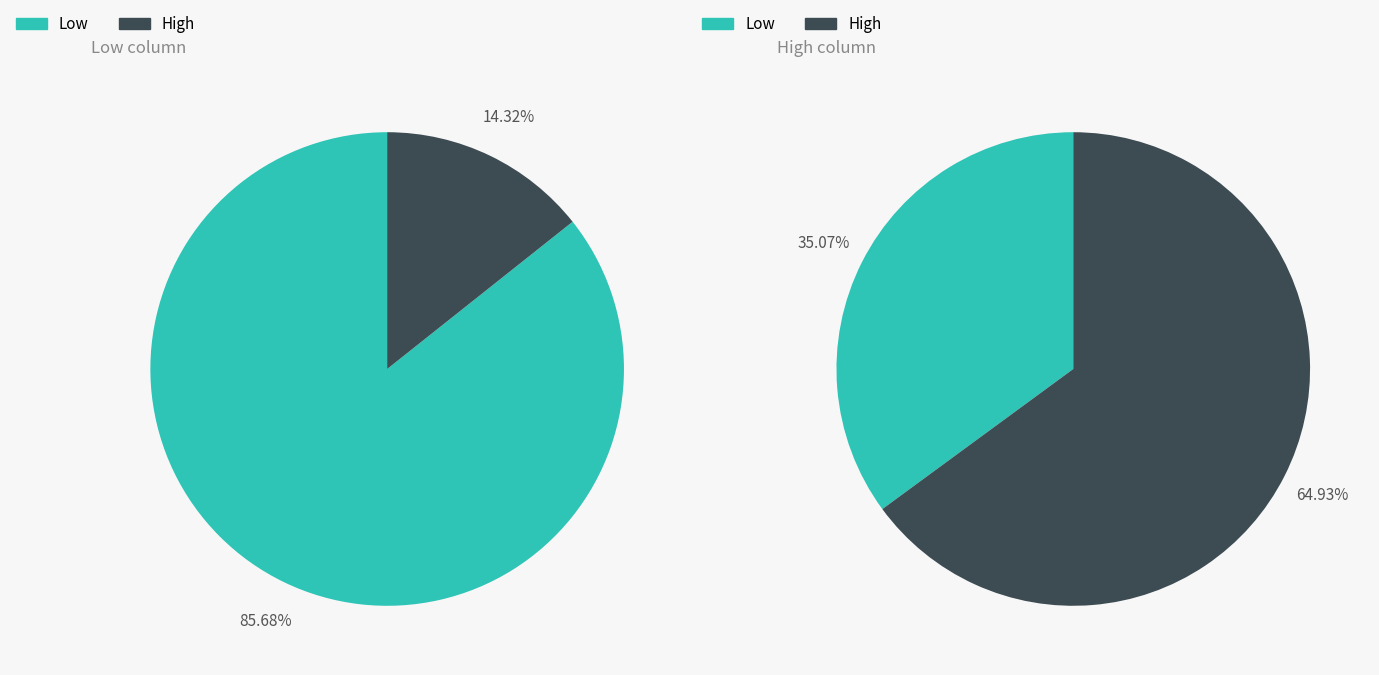

To the nearest percent, what is the difference between the High and Low slice percentages?

71%